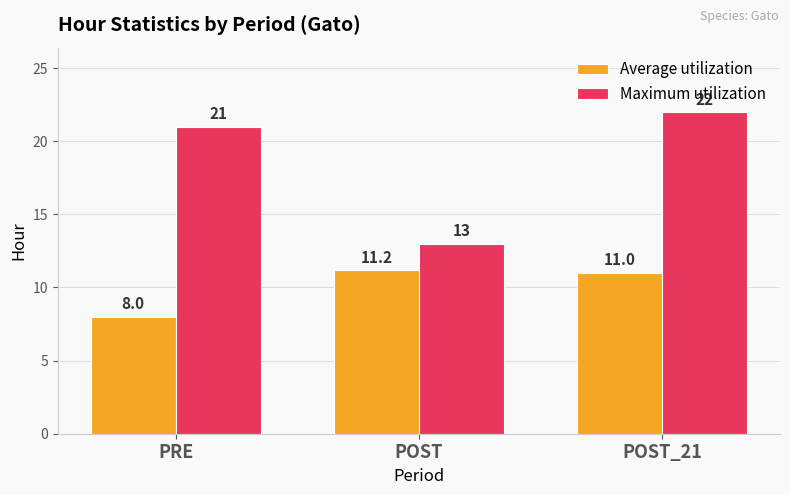

At which category is the sum across all series the highest?

POST_21